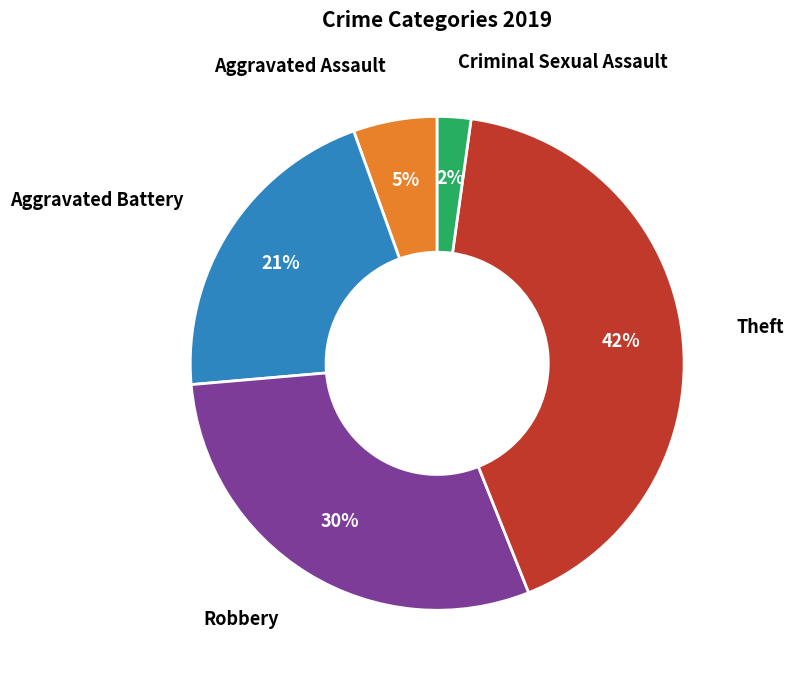

To the nearest percent, what is the difference between the largest and smallest slice percentages?

40%